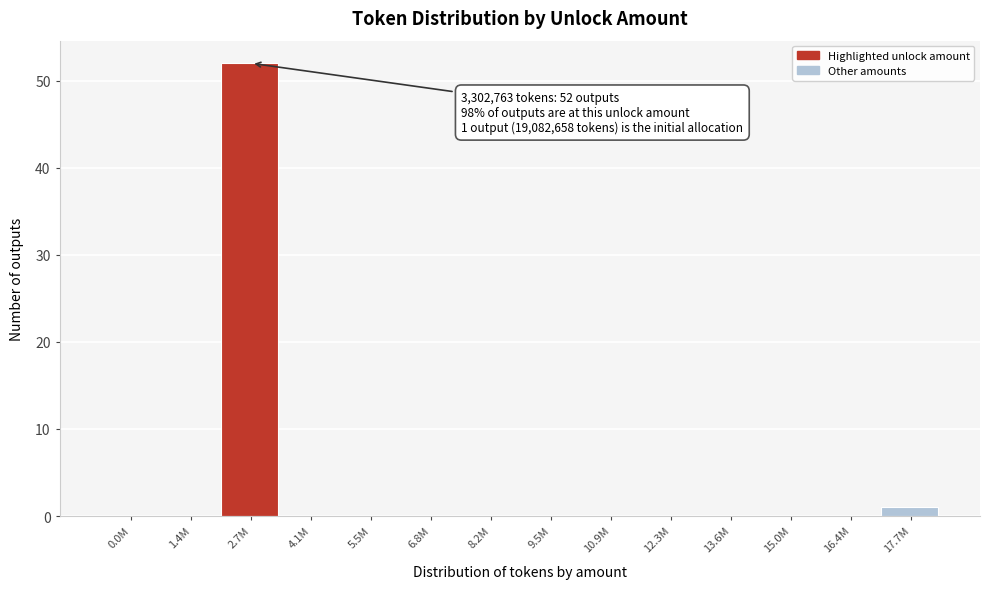

Reading left to right, list all the values displayed in this chart.

0.0M=0	1.4M=0	2.7M=52	4.1M=0	5.5M=0	6.8M=0	8.2M=0	9.5M=0	10.9M=0	12.3M=0	13.6M=0	15.0M=0	16.4M=0	17.7M=1